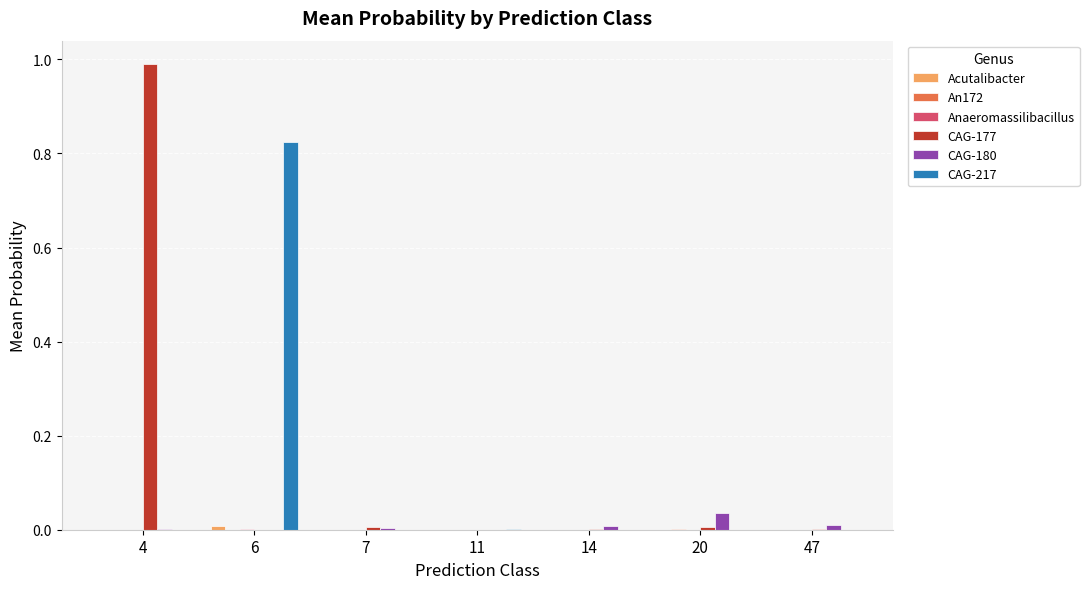

Which series changed the most between 20 and 47?

CAG-180